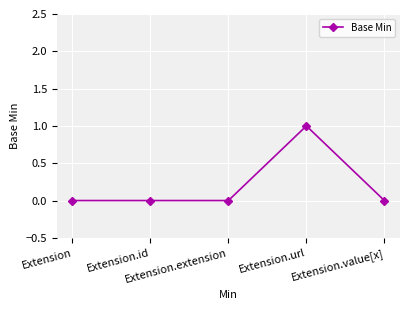

True or false: there are more than 0 points higher than both neighbors.

True